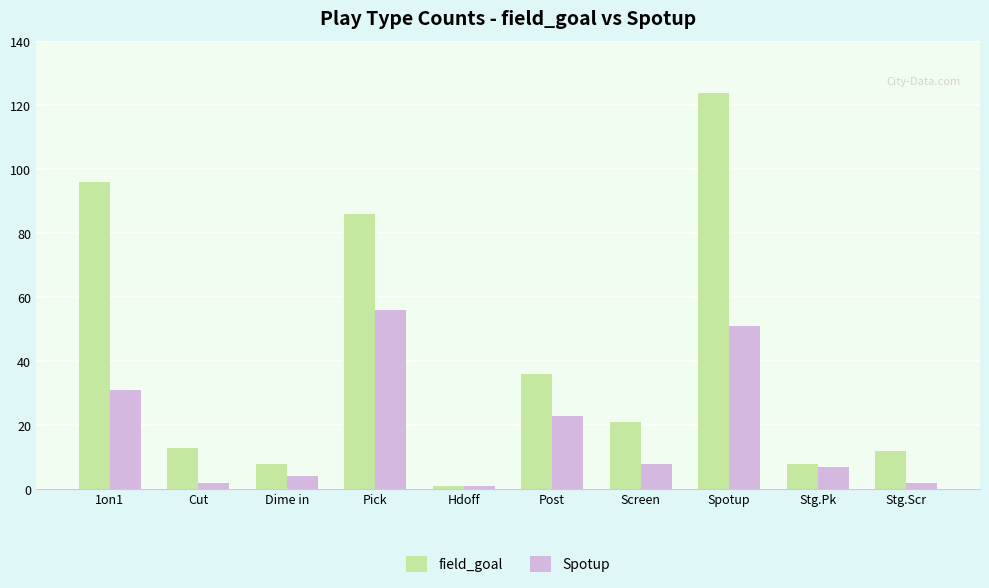

Is it true that field_goal equals 8 at Stg.Pk?

True